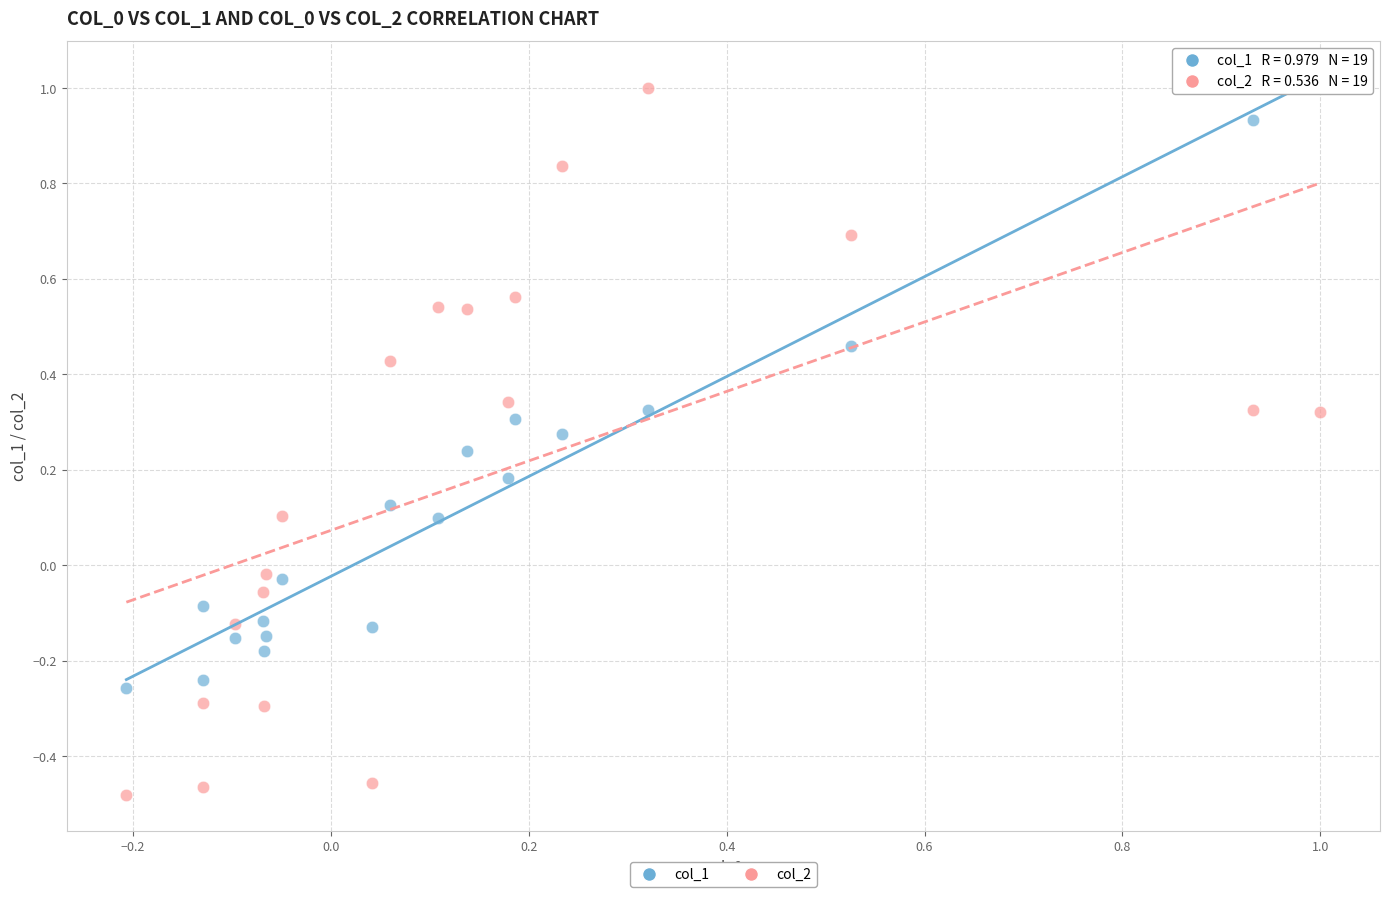

Across all data points, what is the range of Y values (max minus min)?

1.5